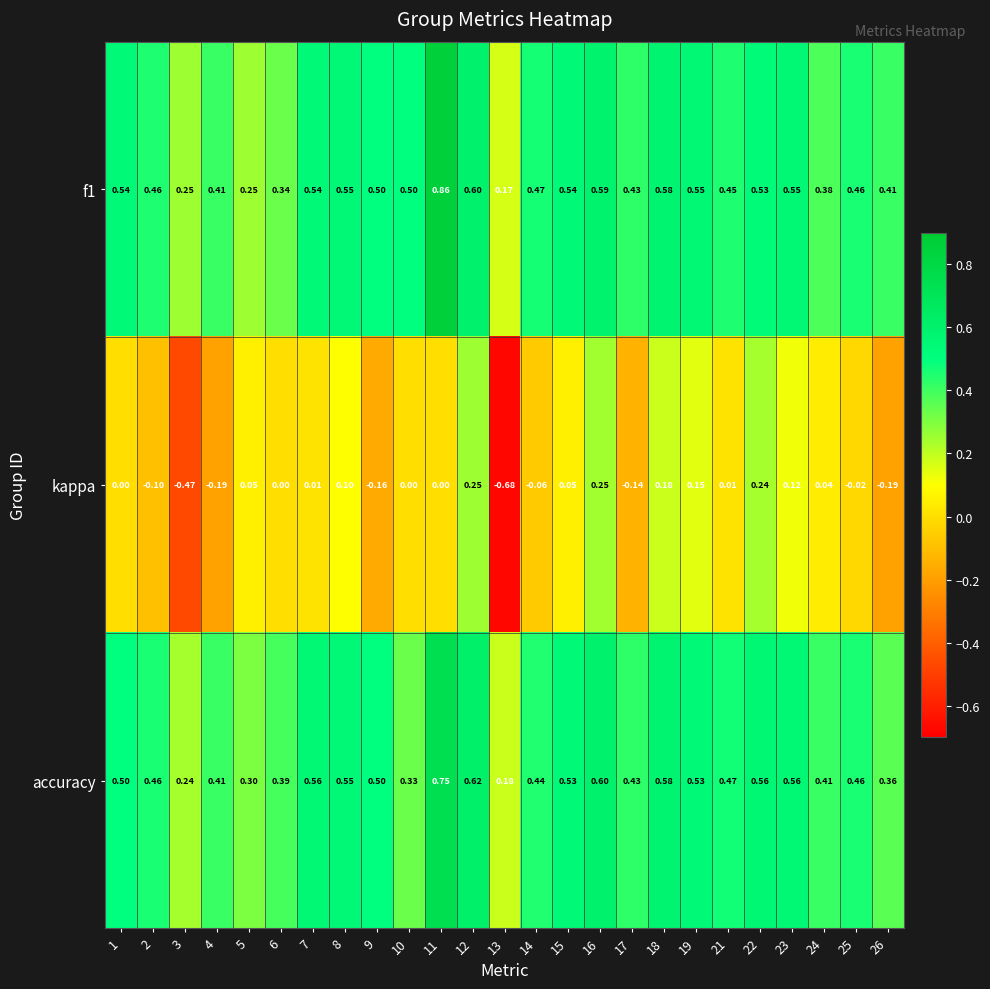

Which series has the largest range (max minus min)?

kappa